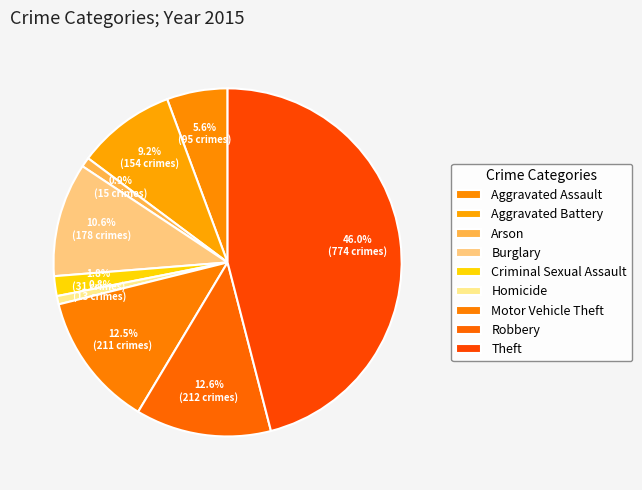

What percentage is NOT represented by Aggravated Assault?

94.4%